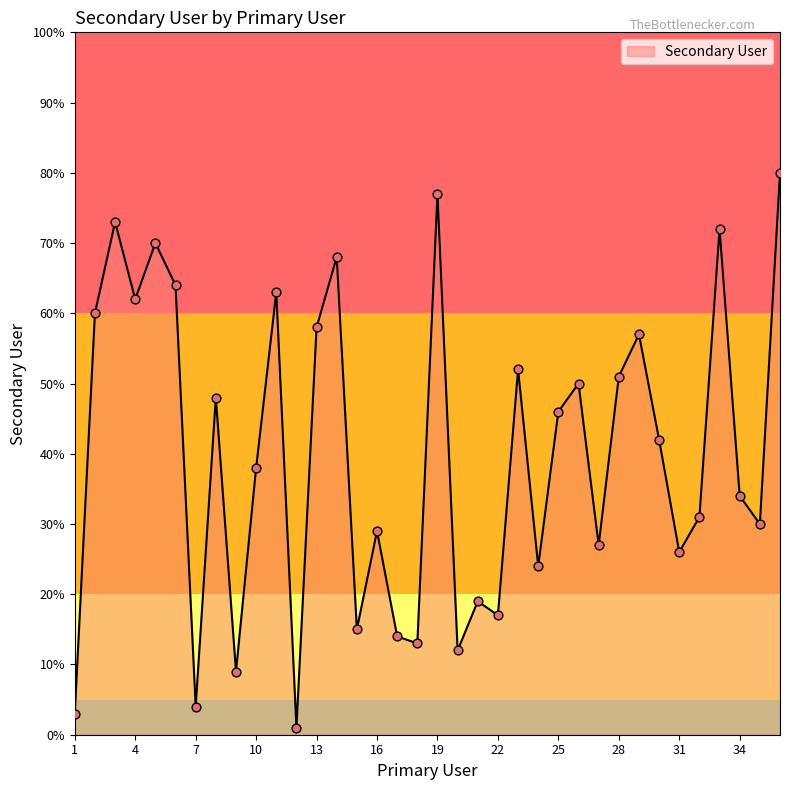

What is the difference between the maximum and minimum values?

79